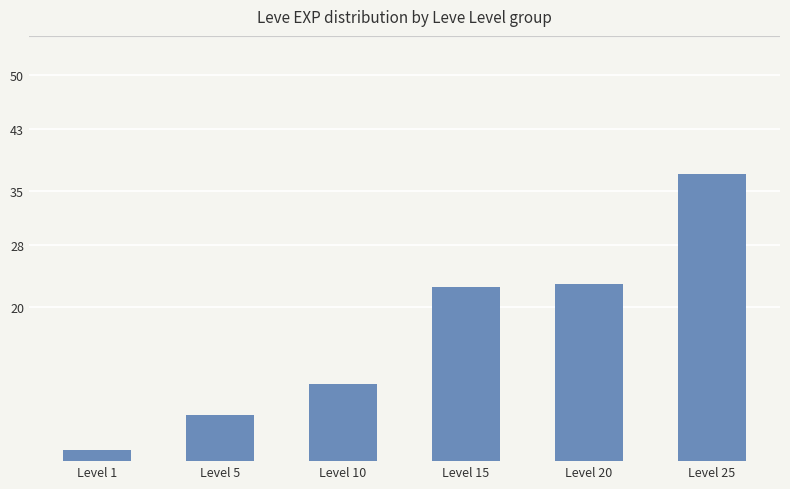

Which has a higher value, Level 5 or Level 15?

Level 15